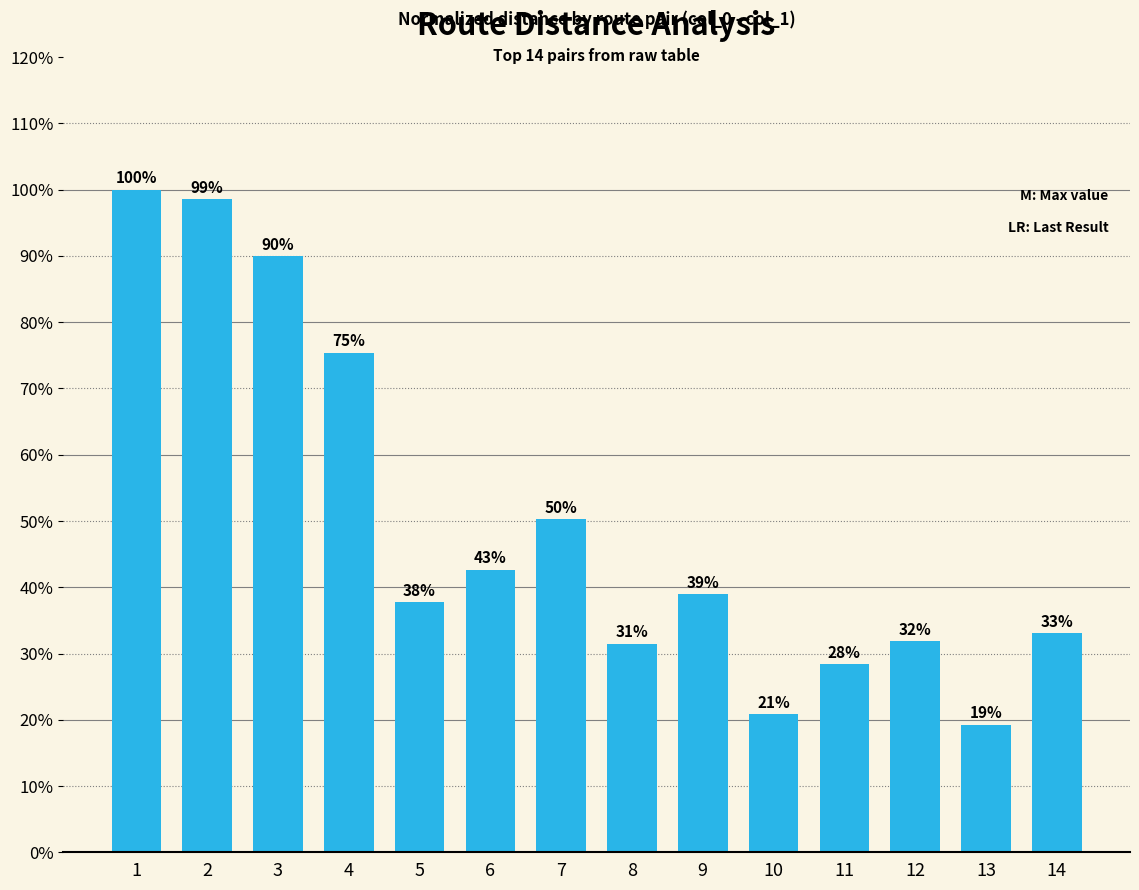

Reading right to left, what are all the values shown in this chart?

14=0.3	13=0.2	12=0.3	11=0.3	10=0.2	9=0.4	8=0.3	7=0.5	6=0.4	5=0.4	4=0.8	3=0.9	2=1.0	1=1.0